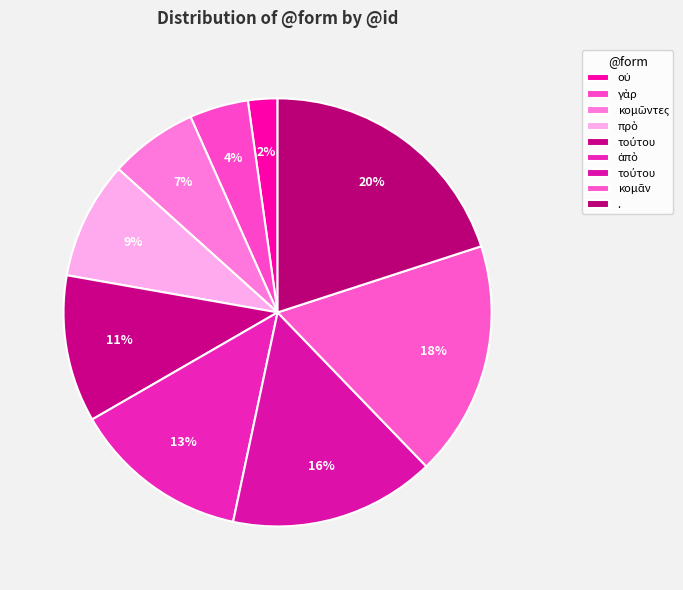

How many slices are in this pie chart?

9